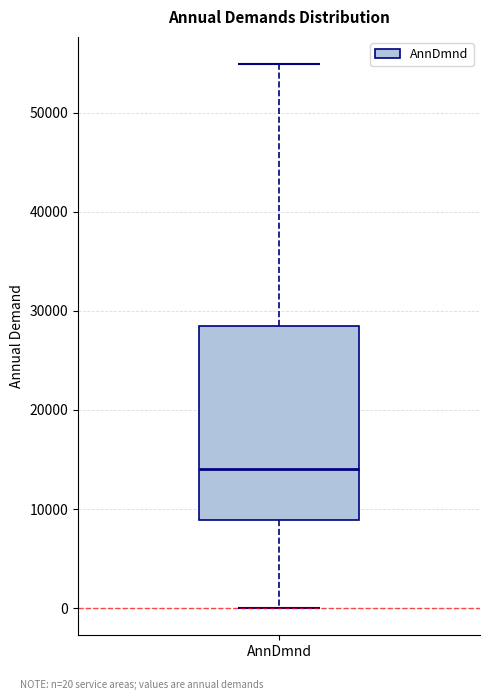

Read this box plot against the y-axis: the position of the median line, the range covered by the box, and the ends of both whiskers. The values are not printed on the chart, so give them approximately, as read against the axis.

median 14000, box 9000 to 28000, whiskers 0 to 55000